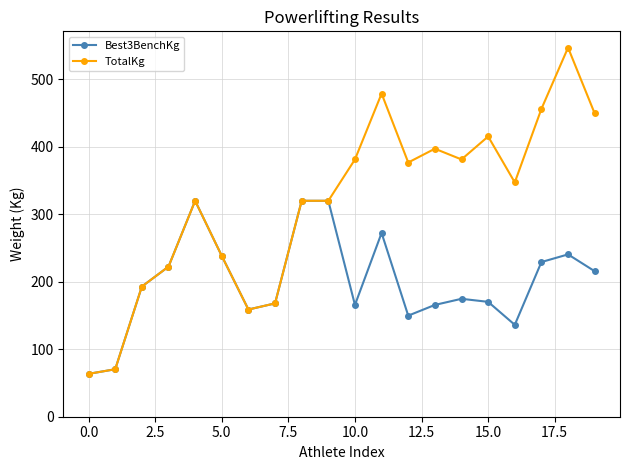

What is the value of the Best3BenchKg point at the 13th from the left?

149.7